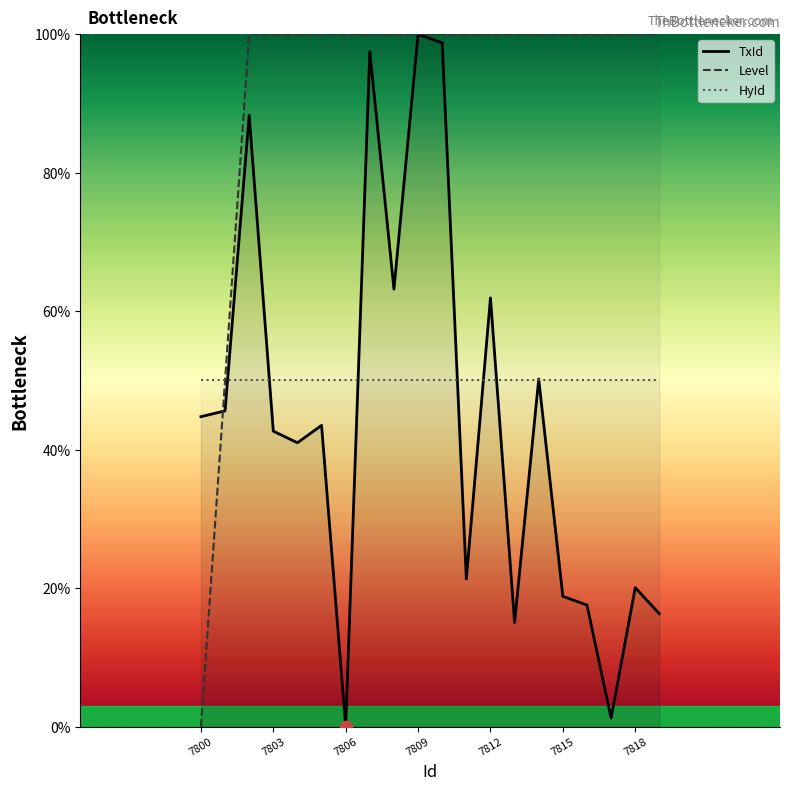

Which series has the largest total across all categories?

Level